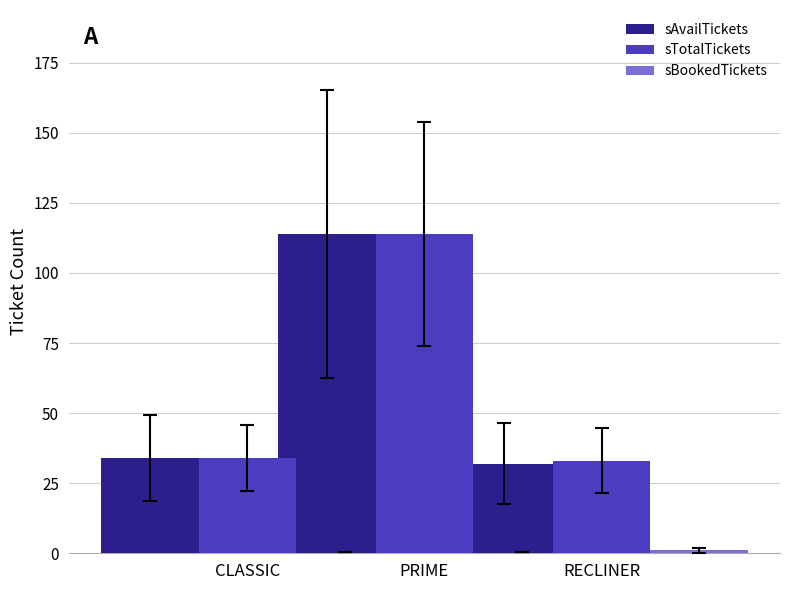

What is the total value across all series at PRIME?

228